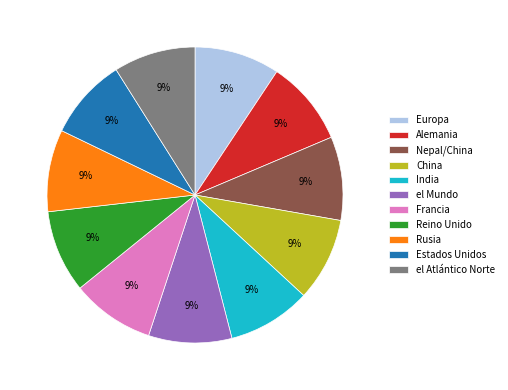

Approximately how many times larger is the value at Estados Unidos compared to Alemania?

1.0